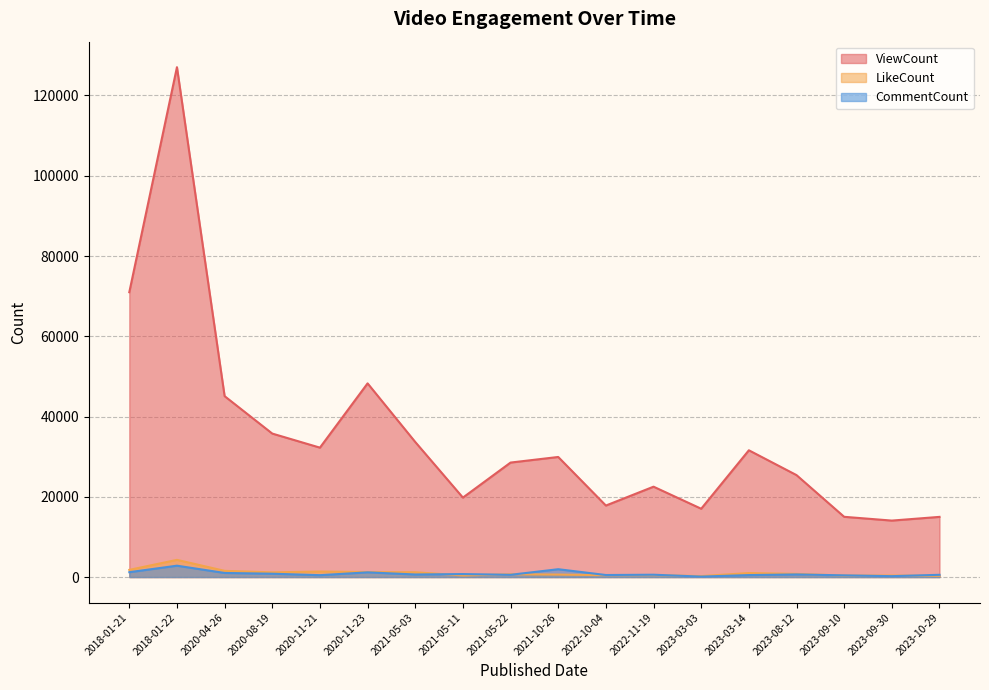

Which series changed the most between 2023-08-12 and 2023-10-29?

ViewCount